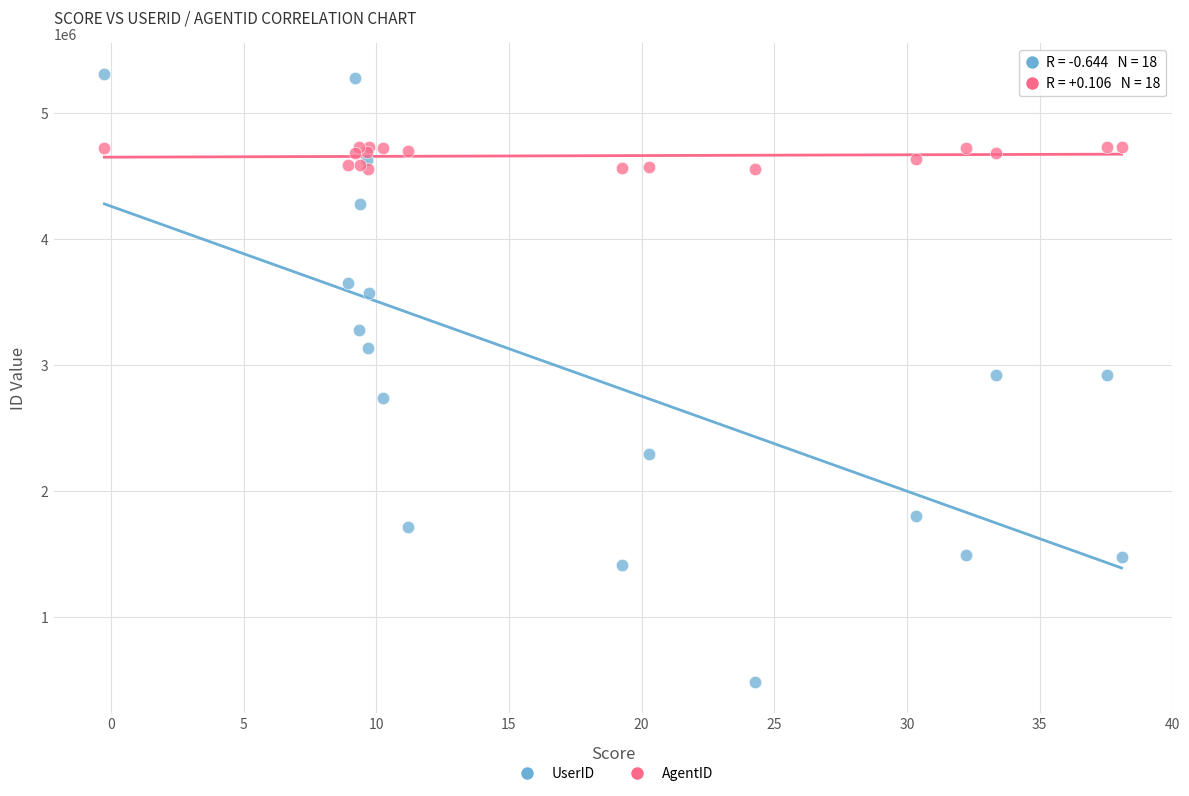

Which series has the widest spread of Y values?

UserID